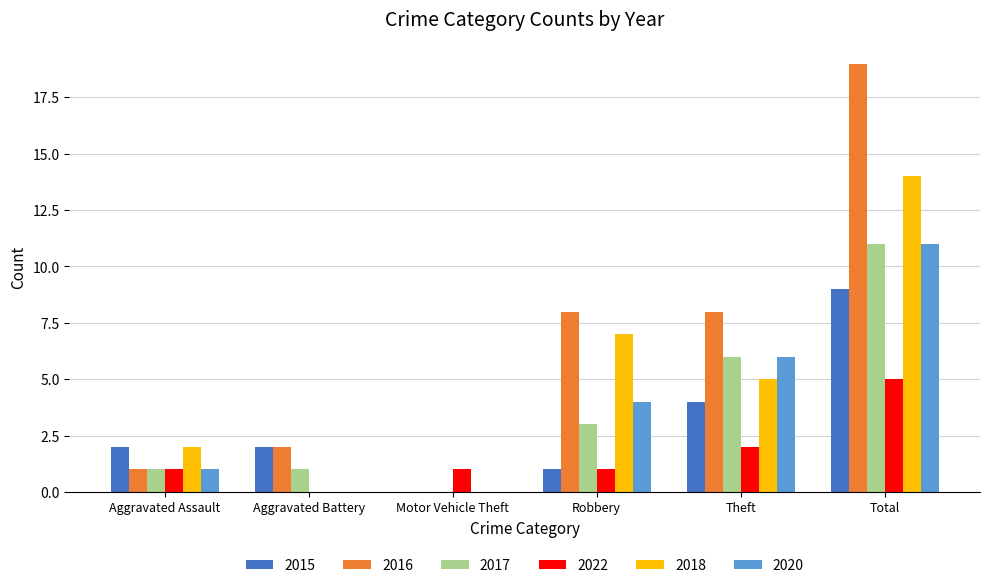

Reading right to left, transcribe all the data shown in this chart.

2015: Total=9	Theft=4	Robbery=1	Motor Vehicle Theft=0	Aggravated Battery=2	Aggravated Assault=2
2016: Total=19	Theft=8	Robbery=8	Motor Vehicle Theft=0	Aggravated Battery=2	Aggravated Assault=1
2017: Total=11	Theft=6	Robbery=3	Motor Vehicle Theft=0	Aggravated Battery=1	Aggravated Assault=1
2022: Total=5	Theft=2	Robbery=1	Motor Vehicle Theft=1	Aggravated Battery=0	Aggravated Assault=1
2018: Total=14	Theft=5	Robbery=7	Motor Vehicle Theft=0	Aggravated Battery=0	Aggravated Assault=2
2020: Total=11	Theft=6	Robbery=4	Motor Vehicle Theft=0	Aggravated Battery=0	Aggravated Assault=1